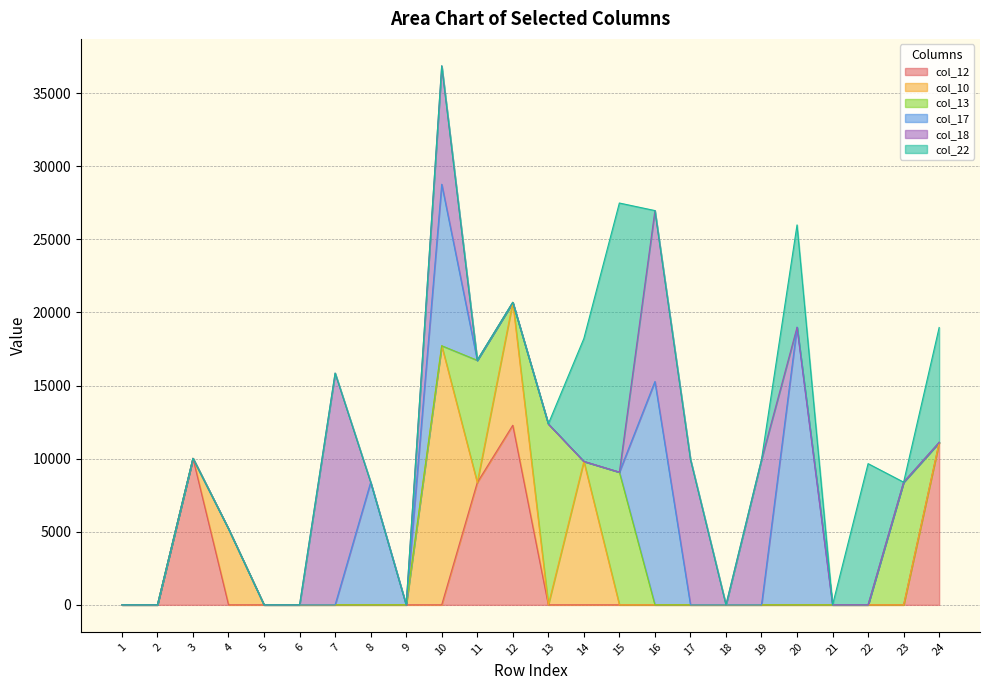

True or false: col_10 has a value of 0.0 at 3.

True